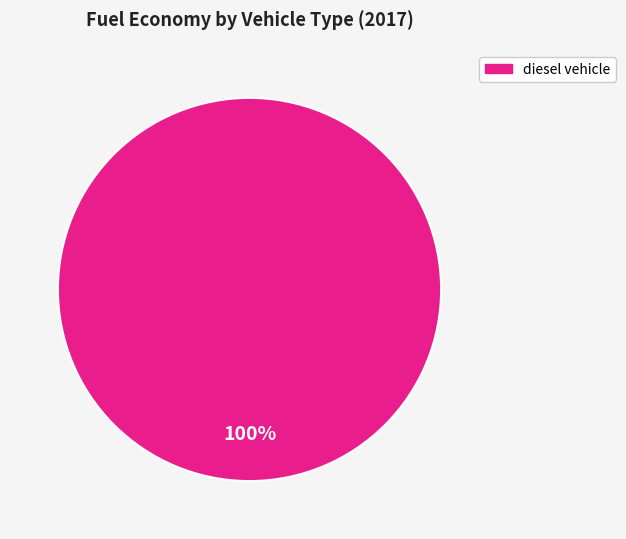

How many slices are in this pie chart?

1